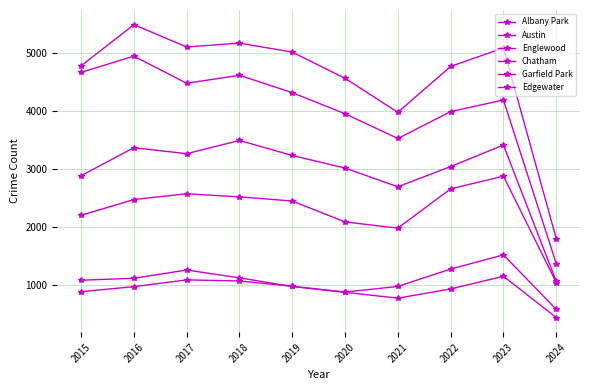

Does the chart have visible grid lines?

Yes